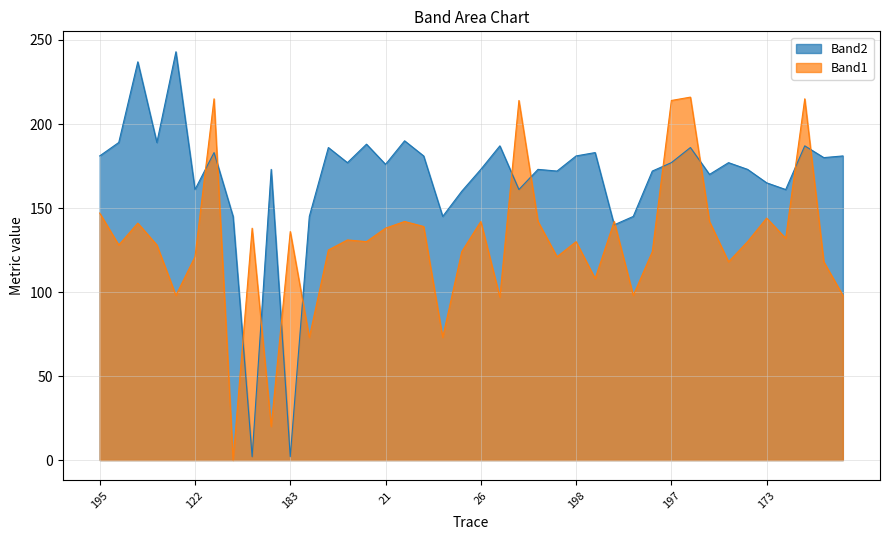

Which series changed the most between 195 and 27?

Band2